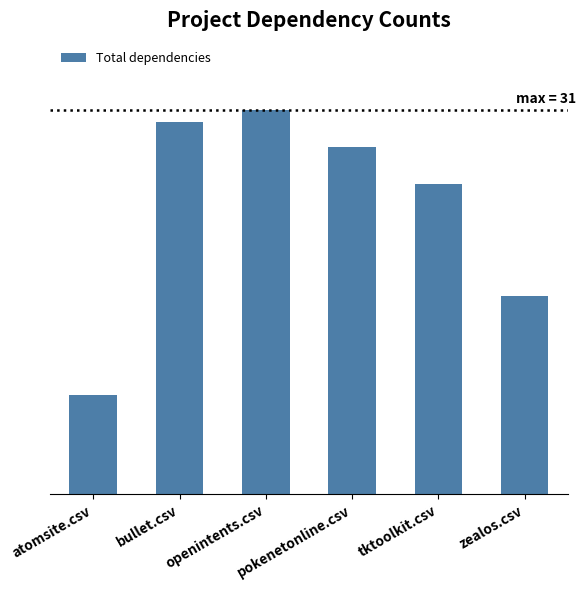

What is the label of the 5th bar from the left?

tktoolkit.csv